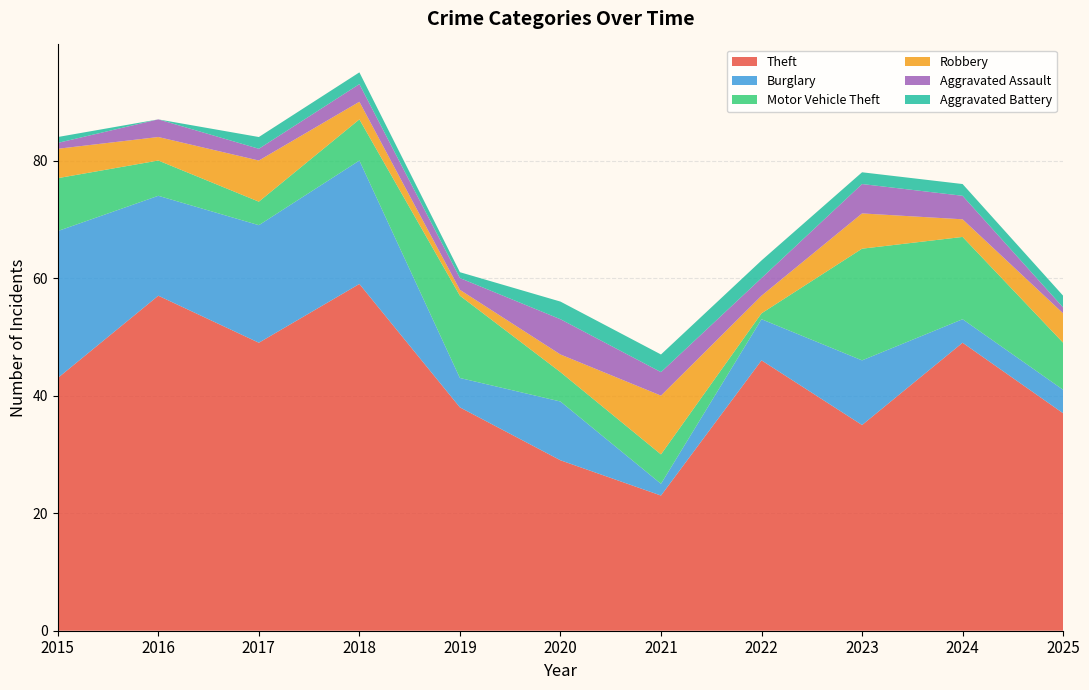

Reading right to left, what are all the values shown in this chart?

Theft: 2025=37	2024=49	2023=35	2022=46	2021=23	2020=29	2019=38	2018=59	2017=49	2016=57	2015=43
Burglary: 2025=4	2024=4	2023=11	2022=7	2021=2	2020=10	2019=5	2018=21	2017=20	2016=17	2015=25
Motor Vehicle Theft: 2025=8	2024=14	2023=19	2022=1	2021=5	2020=5	2019=14	2018=7	2017=4	2016=6	2015=9
Robbery: 2025=5	2024=3	2023=6	2022=3	2021=10	2020=3	2019=1	2018=3	2017=7	2016=4	2015=5
Aggravated Assault: 2025=1	2024=4	2023=5	2022=3	2021=4	2020=6	2019=2	2018=3	2017=2	2016=3	2015=1
Aggravated Battery: 2025=2	2024=2	2023=2	2022=3	2021=3	2020=3	2019=1	2018=2	2017=2	2016=0	2015=1